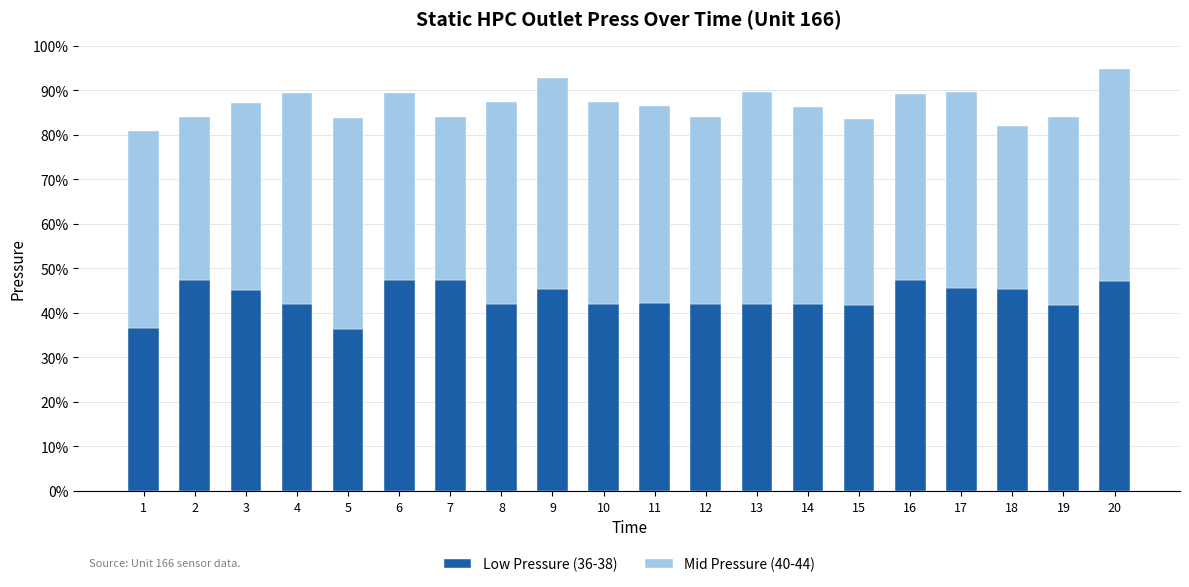

True or false: Low Pressure (36-38) has a value of 42.2 at 11.

True